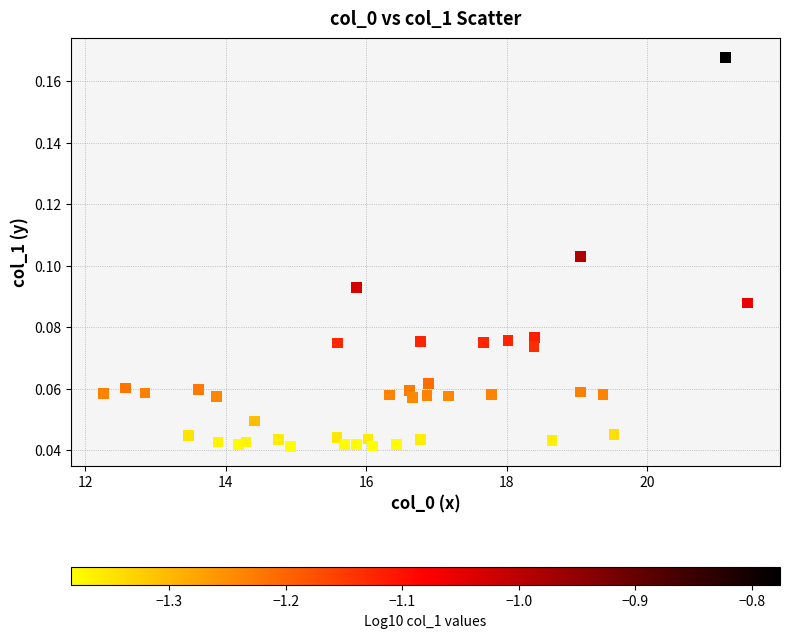

What is the range of X values (max minus min)?

9.2